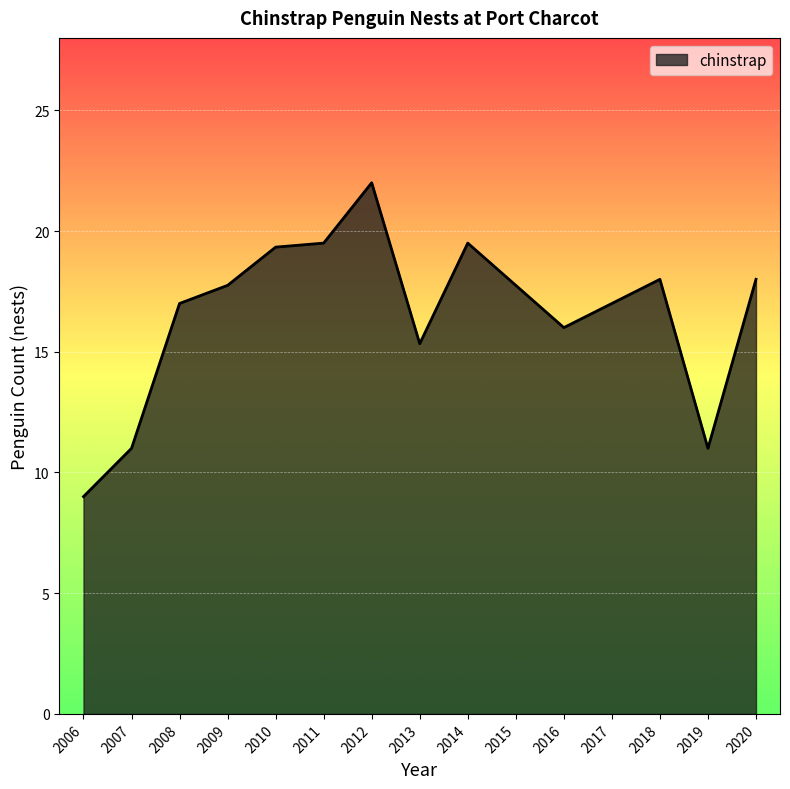

What is the difference between the values at 2013 and 2015?

2.4